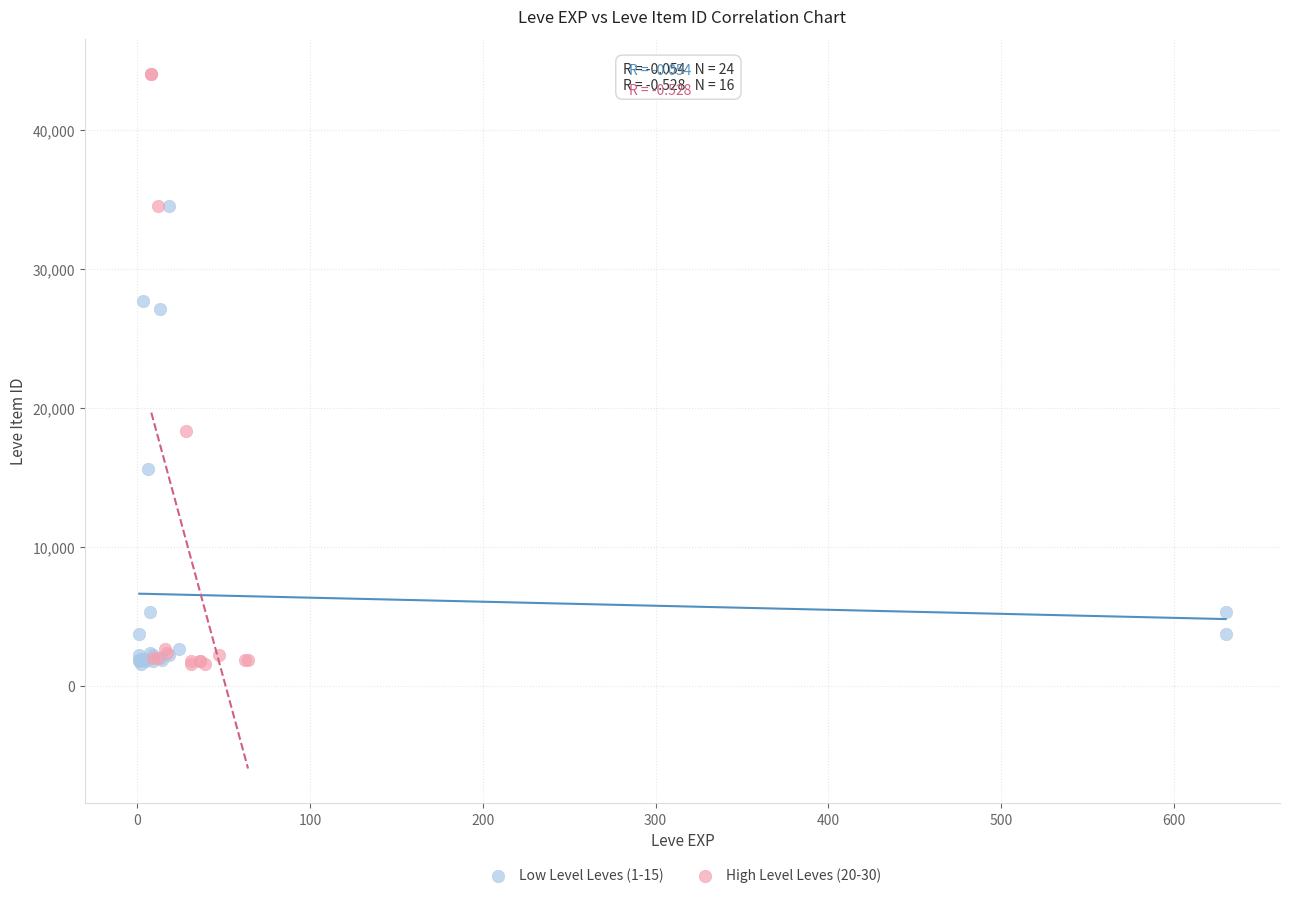

Which series has the widest spread of Y values?

High Level Leves (20-30)